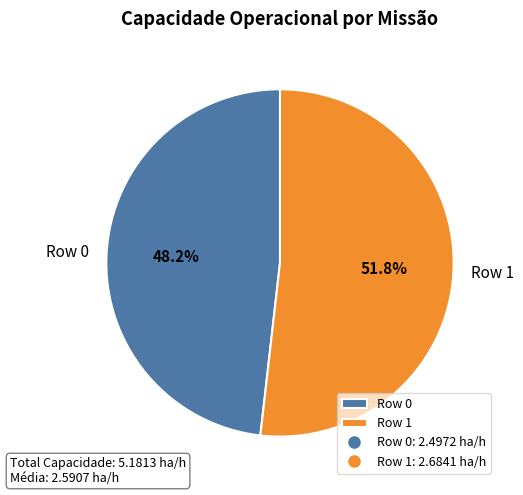

Which slice is the smallest?

Row 0